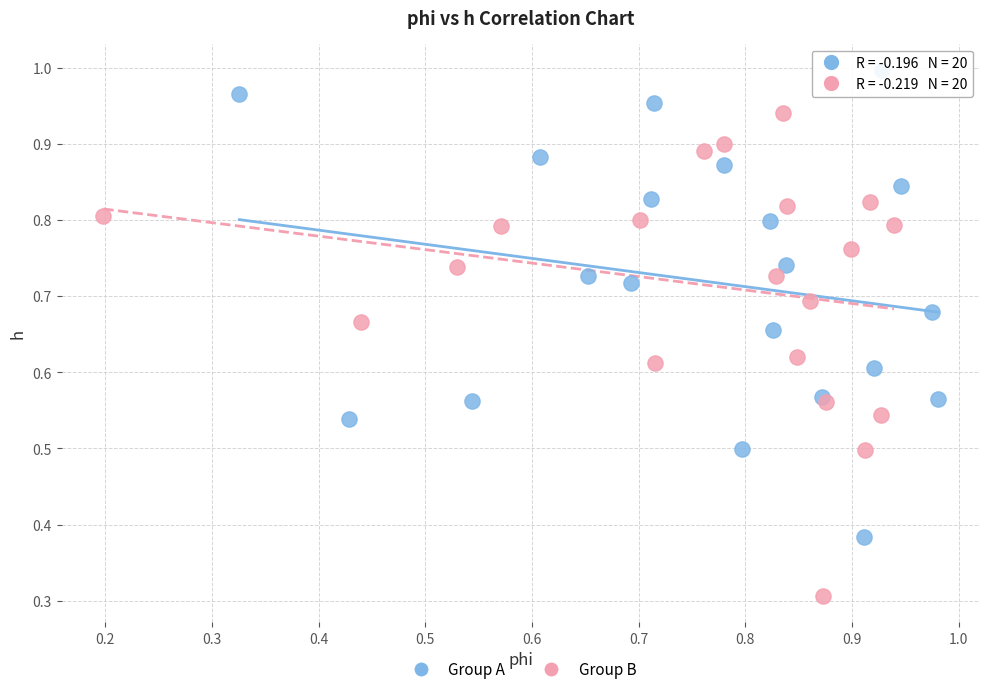

Which series contains the highest Y value?

Group A